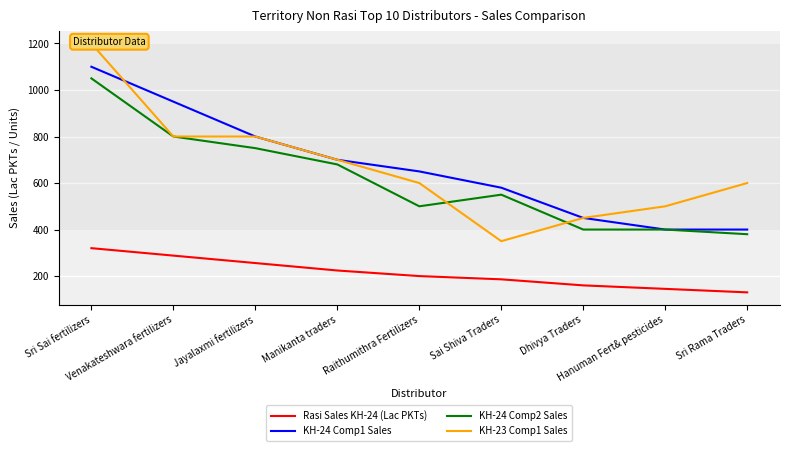

At which category is the sum across all series the highest?

Sri Sai fertilizers